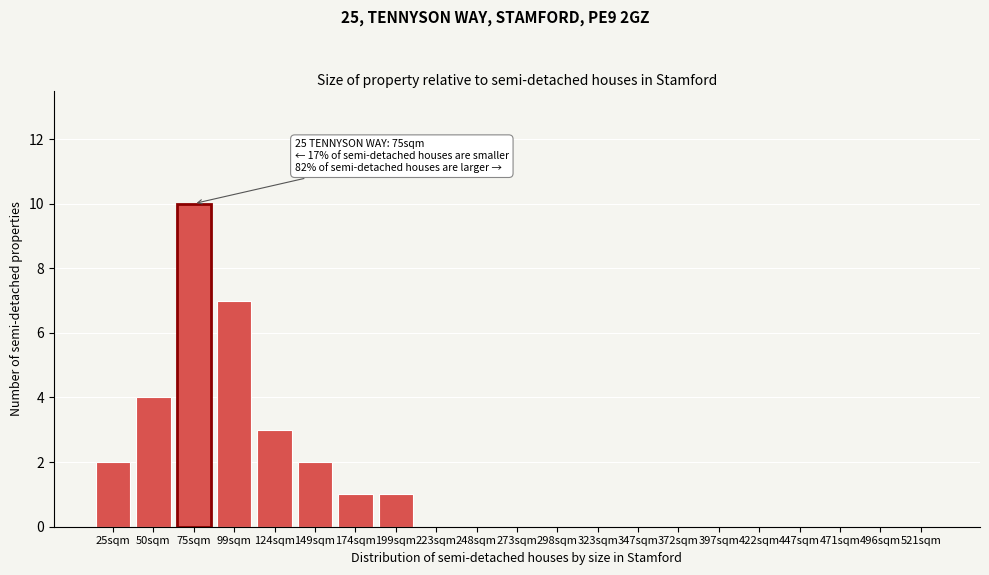

Reading right to left, transcribe all the data shown in this chart.

521sqm=0	496sqm=0	471sqm=0	447sqm=0	422sqm=0	397sqm=0	372sqm=0	347sqm=0	323sqm=0	298sqm=0	273sqm=0	248sqm=0	223sqm=0	199sqm=1	174sqm=1	149sqm=2	124sqm=3	99sqm=7	75sqm=10	50sqm=4	25sqm=2